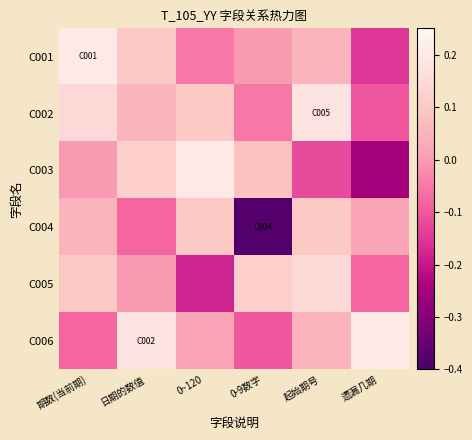

Reading left to right, list all the values displayed in this chart.

C001: 期数(当前期)=0.2	日期的数值=0.1	0~120=-0.1	0-9数字=0.0	起始期号=0.1	遗漏几期=-0.1
C002: 期数(当前期)=0.1	日期的数值=0.1	0~120=0.1	0-9数字=-0.1	起始期号=0.2	遗漏几期=-0.1
C003: 期数(当前期)=0.0	日期的数值=0.1	0~120=0.2	0-9数字=0.1	起始期号=-0.1	遗漏几期=-0.2
C004: 期数(当前期)=0.1	日期的数值=-0.1	0~120=0.1	0-9数字=-0.4	起始期号=0.1	遗漏几期=0.0
C005: 期数(当前期)=0.1	日期的数值=0.0	0~120=-0.2	0-9数字=0.1	起始期号=0.1	遗漏几期=-0.1
C006: 期数(当前期)=-0.1	日期的数值=0.2	0~120=0.0	0-9数字=-0.1	起始期号=0.1	遗漏几期=0.2